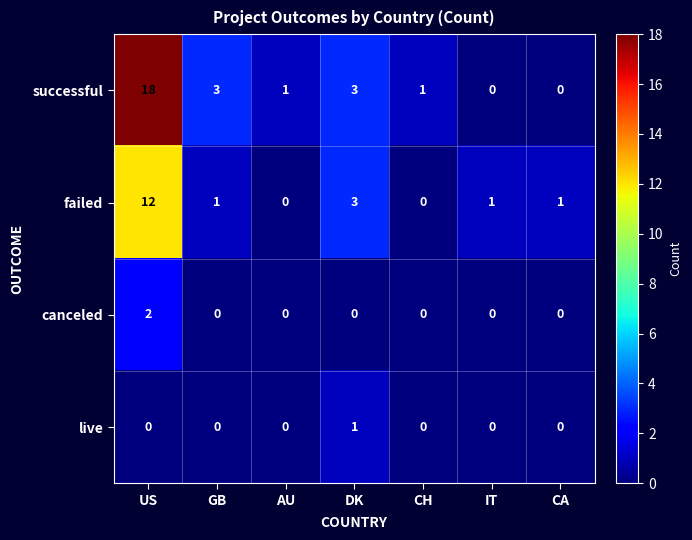

The live series shows 1 at DK. True or false?

True